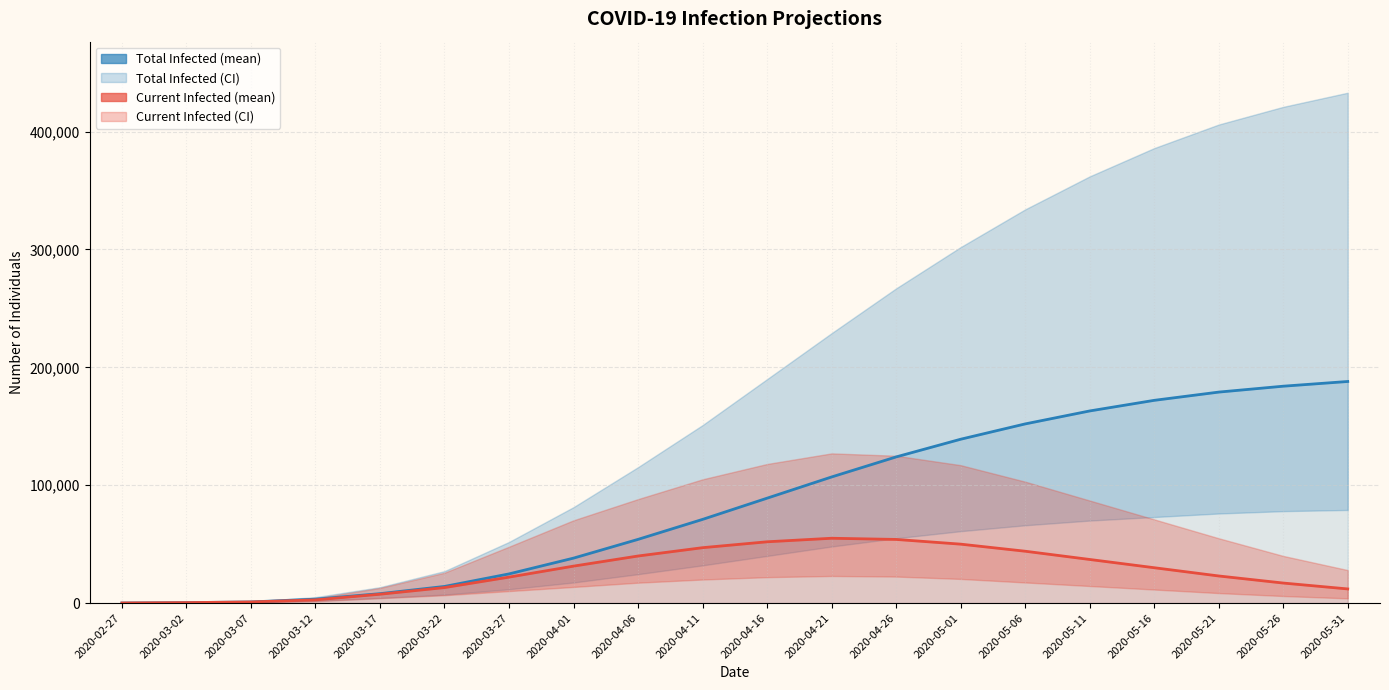

What is the value of the predicted_total_infected_mean point at the 12th from the left?

107000